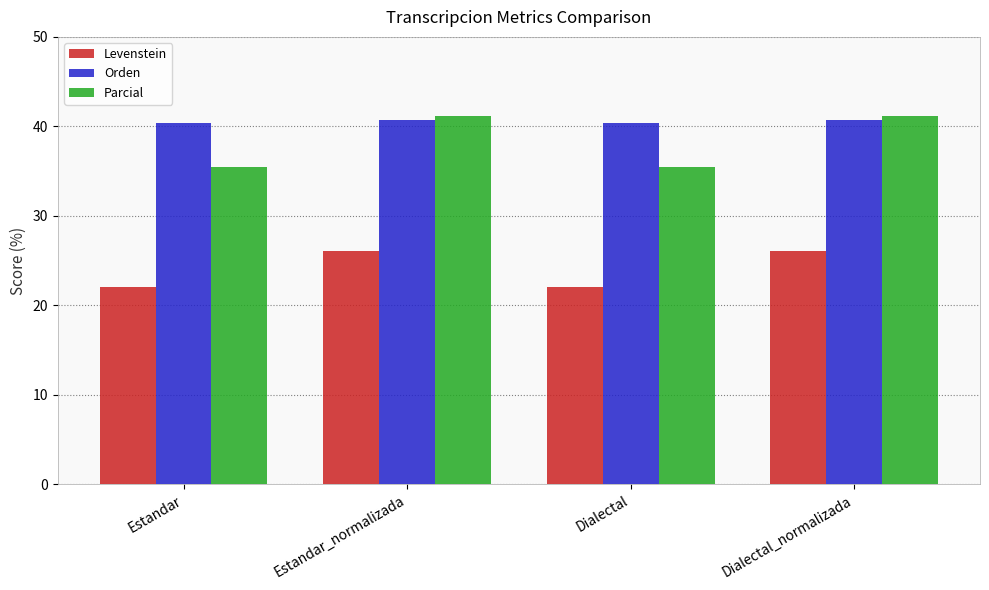

What is the total value across all series at Estandar?

97.9